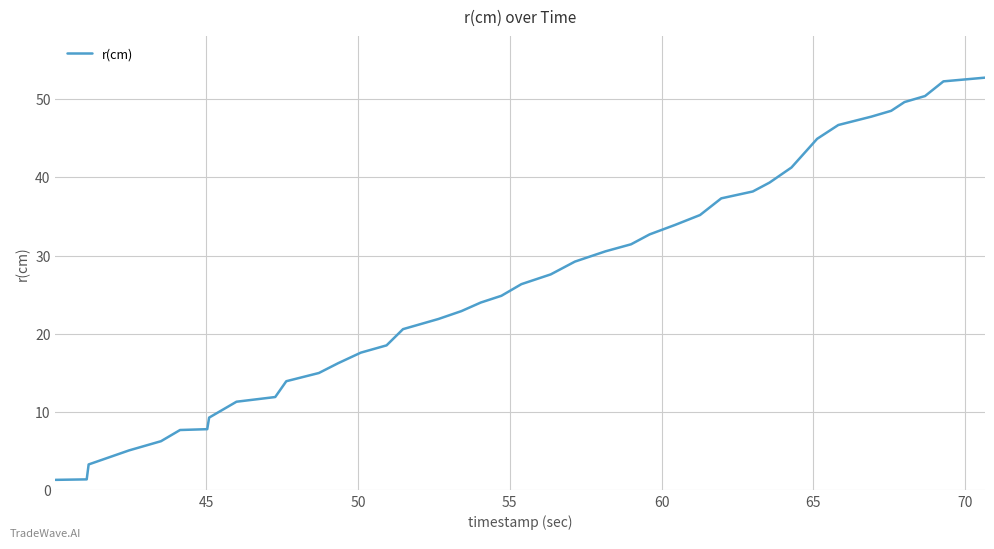

How many values exceed 26?

20